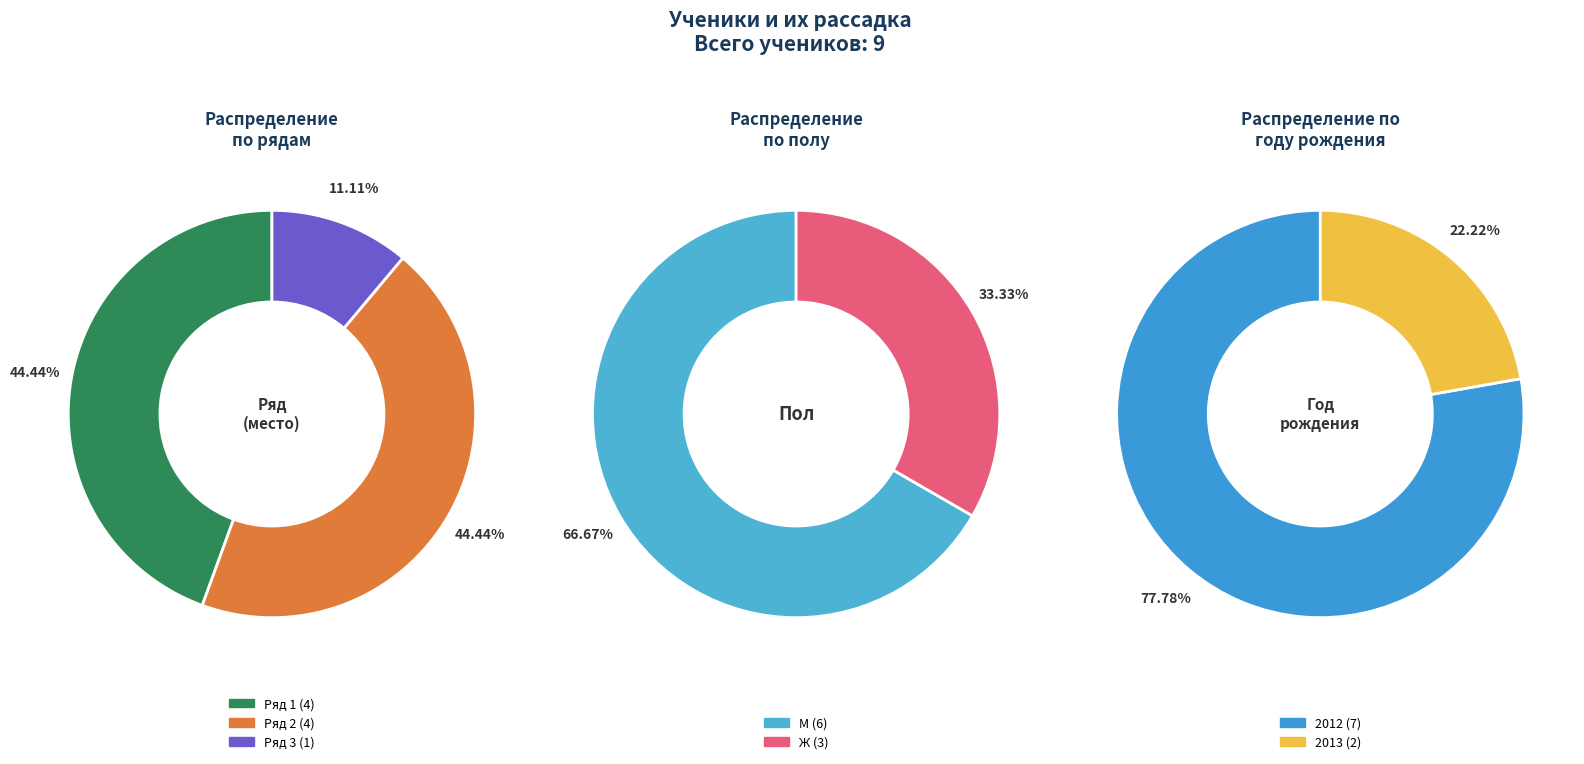

Which category has the smallest portion of the pie?

Ряд 3